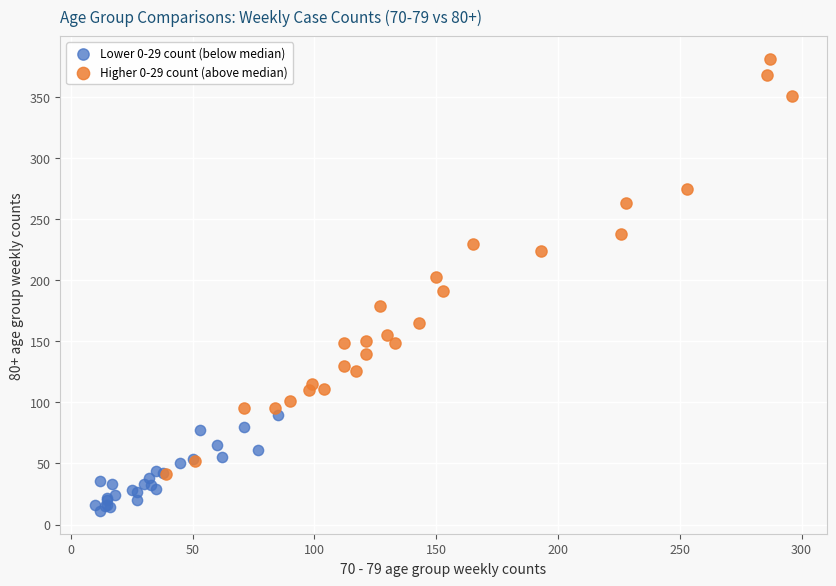

Which series reaches the minimum Y coordinate?

Lower 0-29 count (below median)